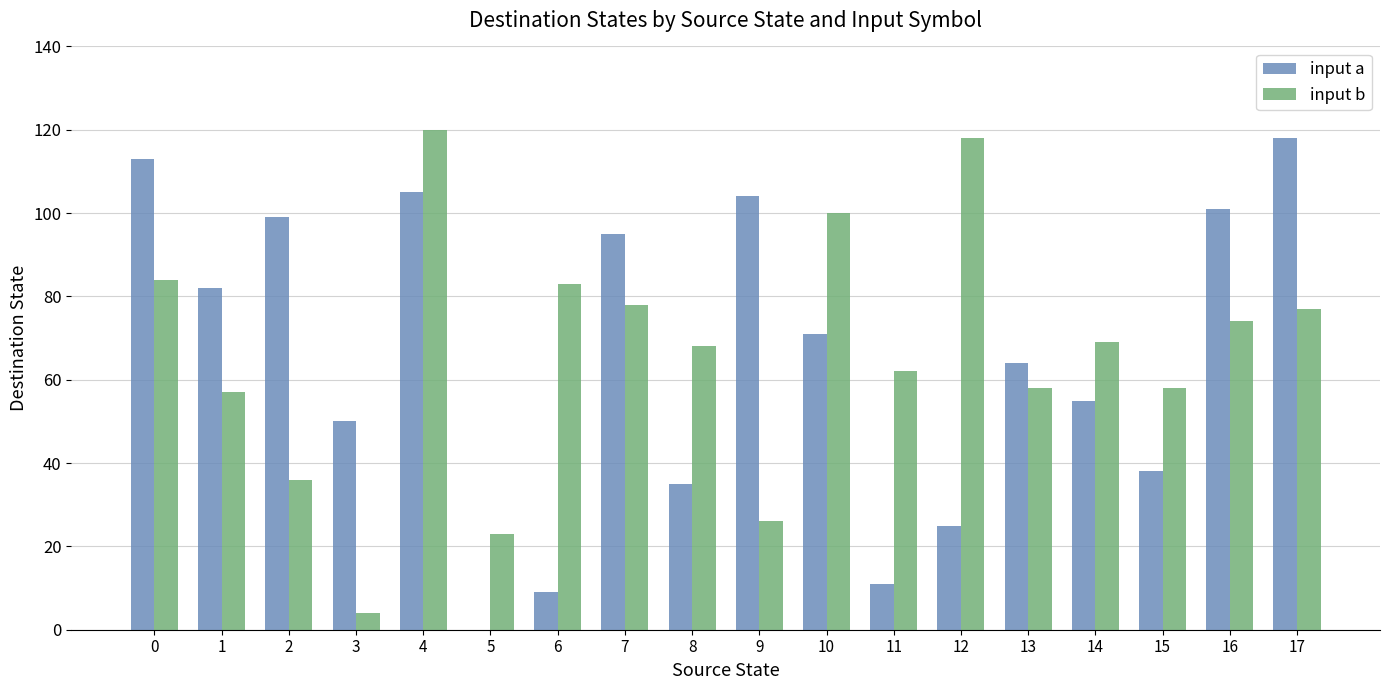

What is the maximum value for input a?

118